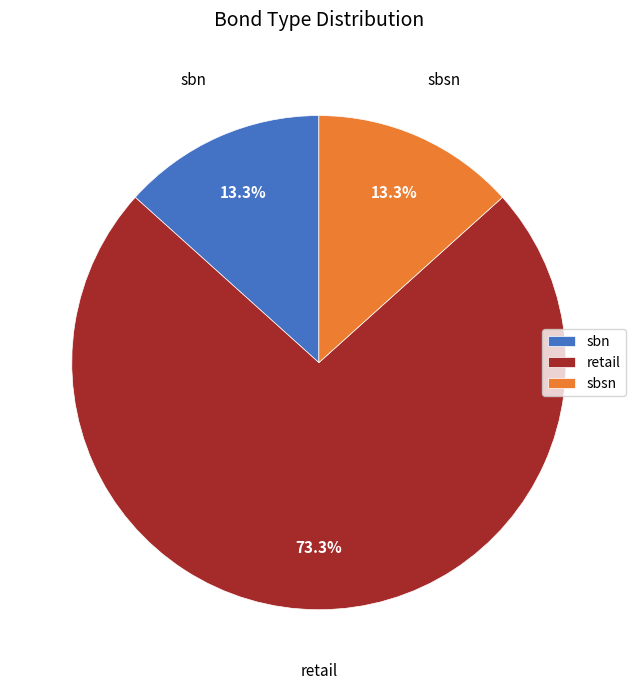

Which has a higher value, retail or sbn?

retail